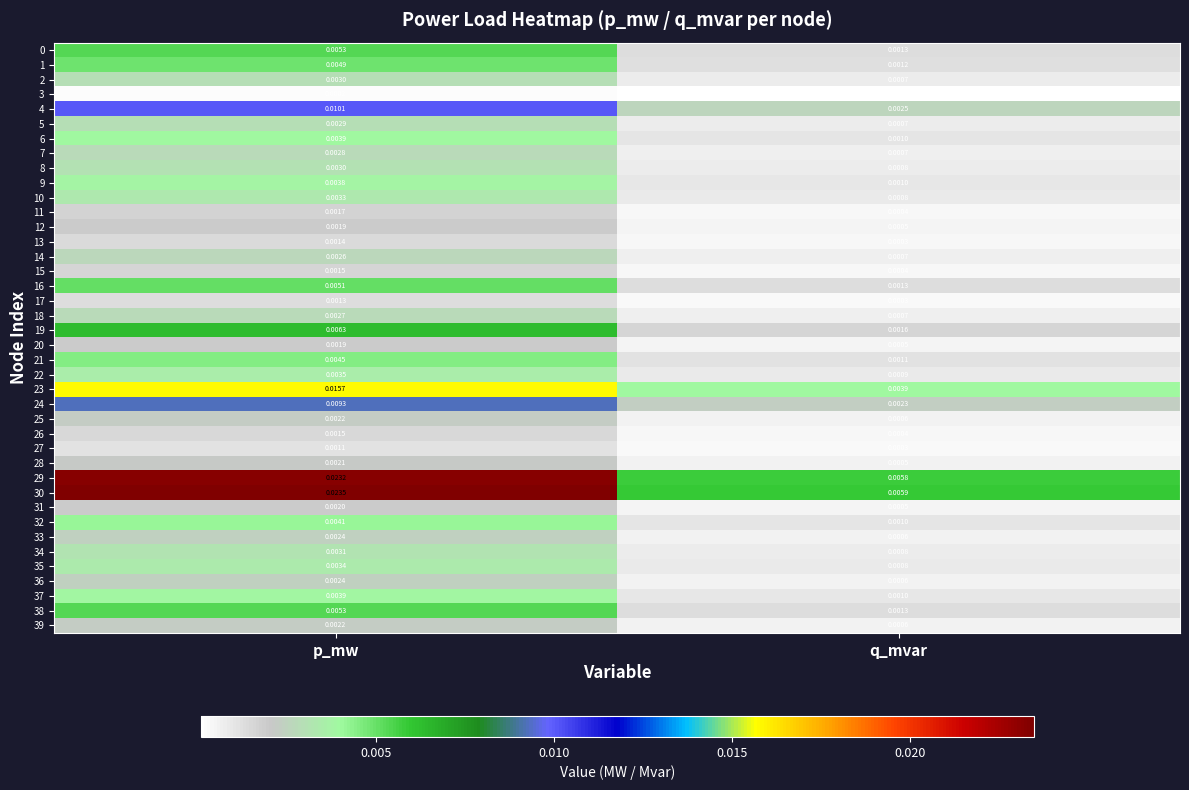

Which series has the largest total across all categories?

30